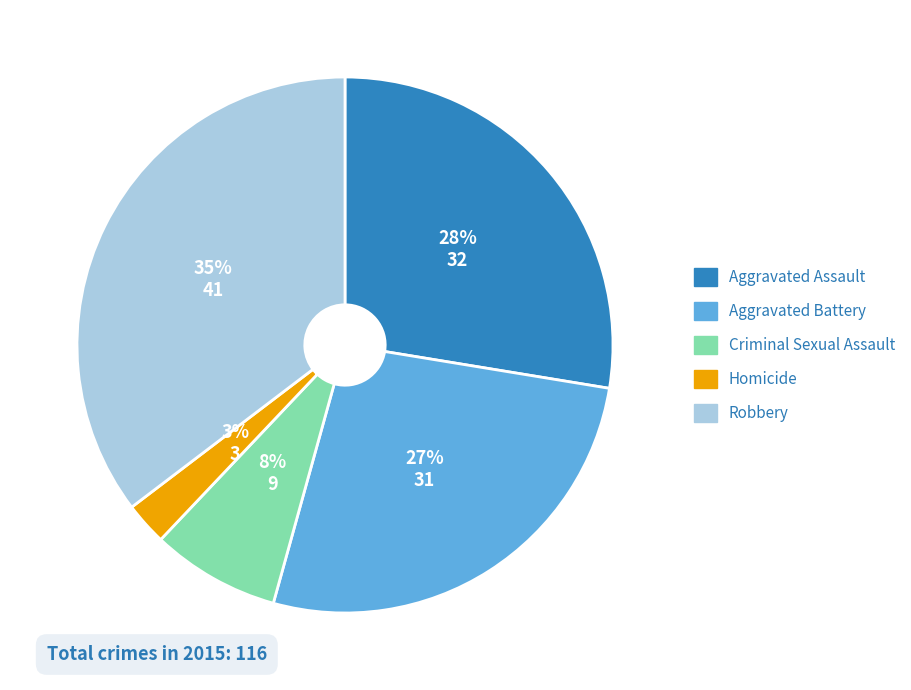

Which has a higher value, Criminal Sexual Assault or Aggravated Assault?

Aggravated Assault